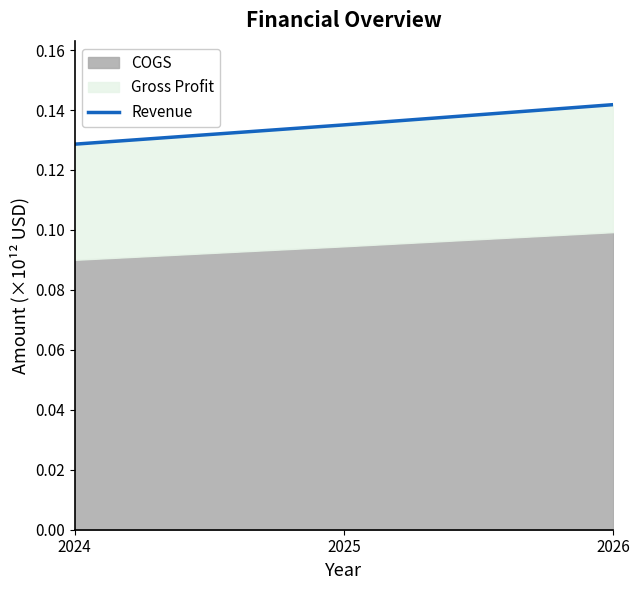

How many values are between 0 and 1?

3